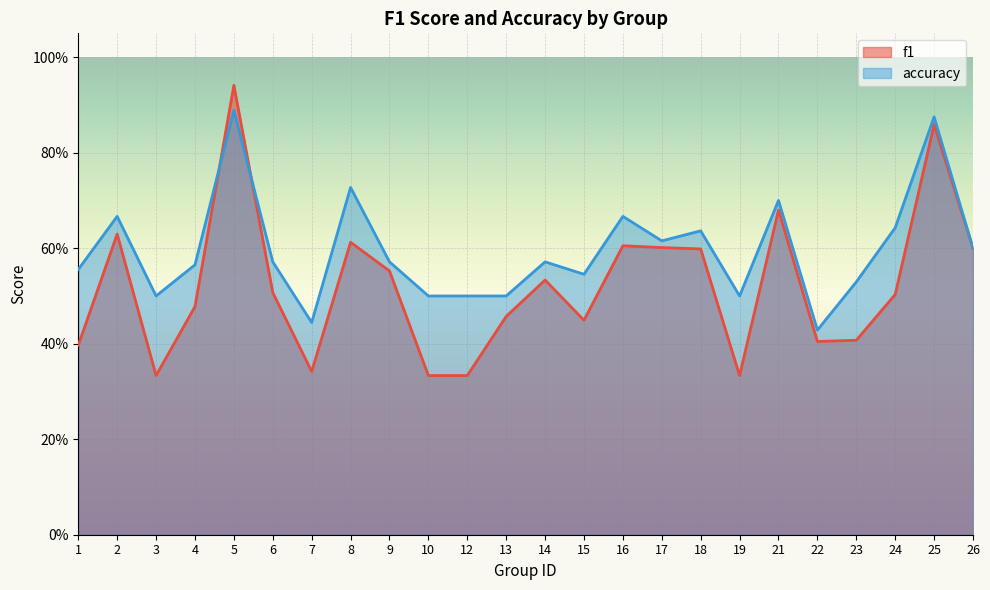

The value of accuracy at 3 is 0.8. True or false?

False